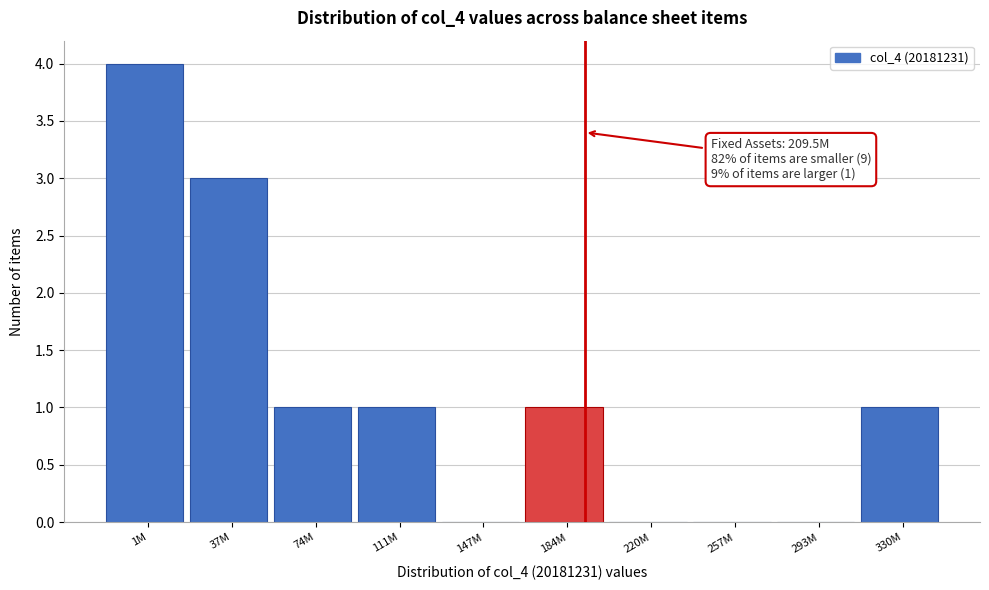

Reading left to right, extract all data points from this chart.

1M=4	37M=3	74M=1	111M=1	147M=0	184M=1	220M=0	257M=0	293M=0	330M=1